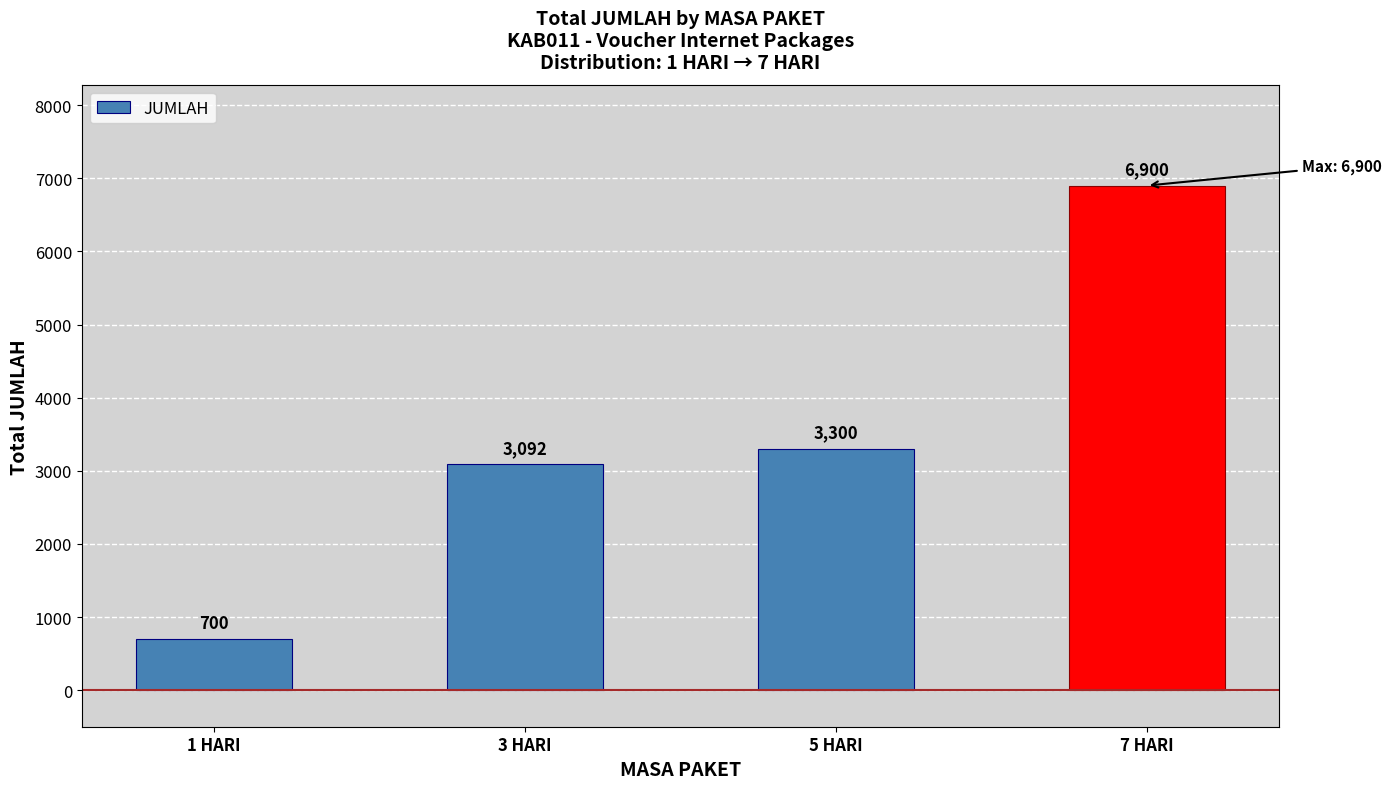

What value does the data have at 5 HARI?

3300